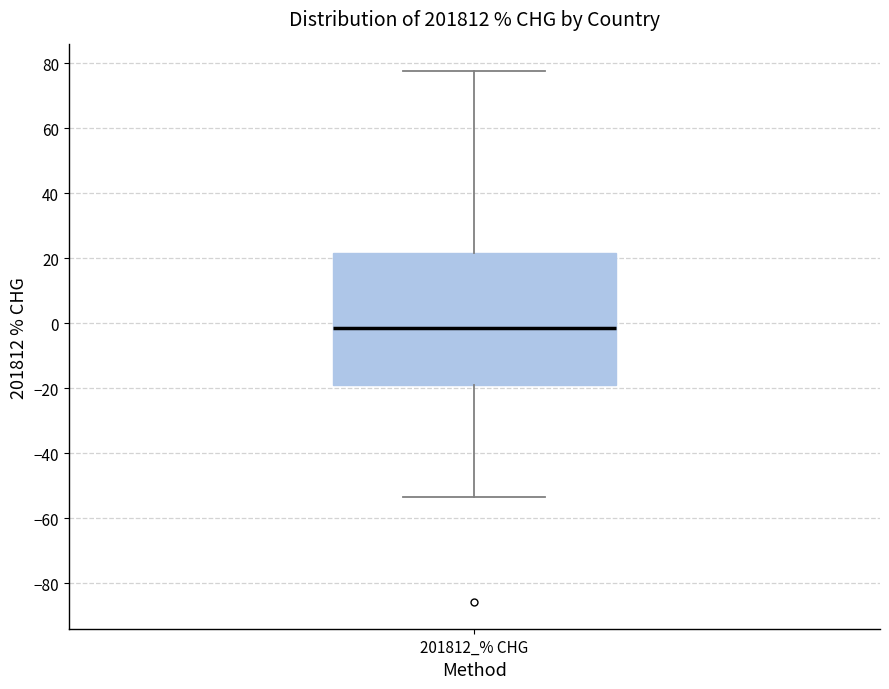

Read this box plot against the y-axis: the position of the median line, the range covered by the box, and the ends of both whiskers. The values are not printed on the chart, so give them approximately, as read against the axis.

median -2, box -20 to 22, whiskers -54 to 78